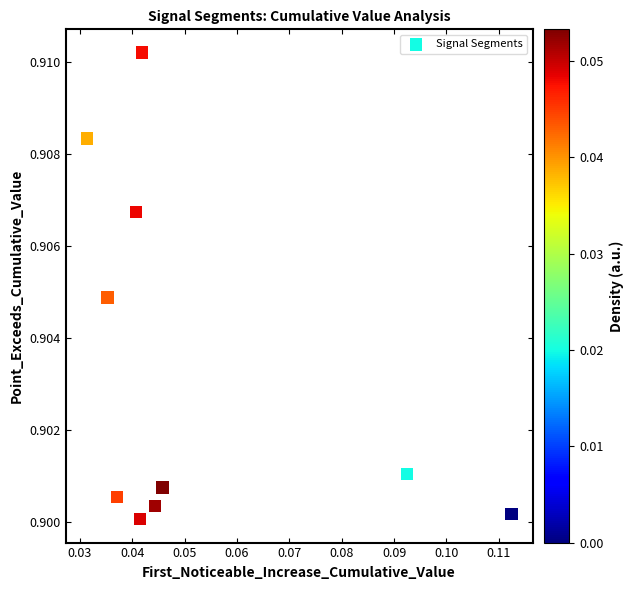

How many points are shown in the scatter plot?

10